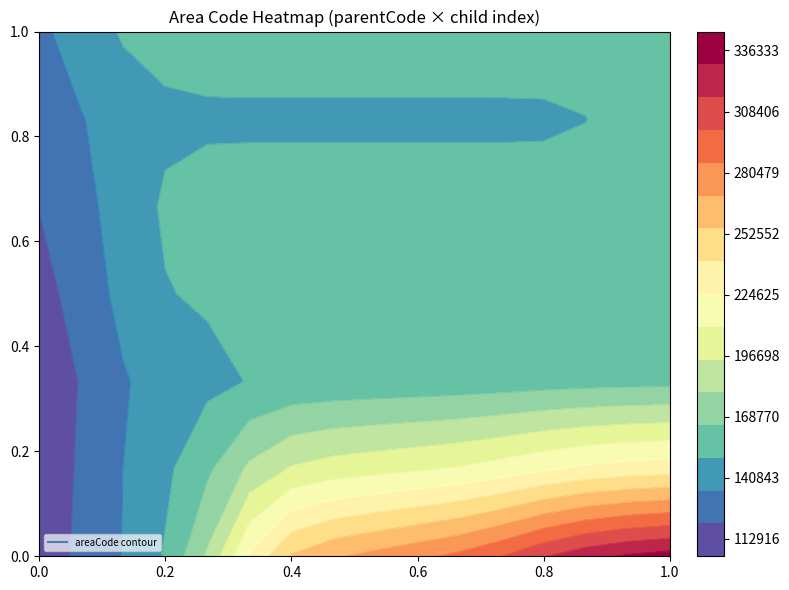

The value of 110200 at 1 is 110229. True or false?

True